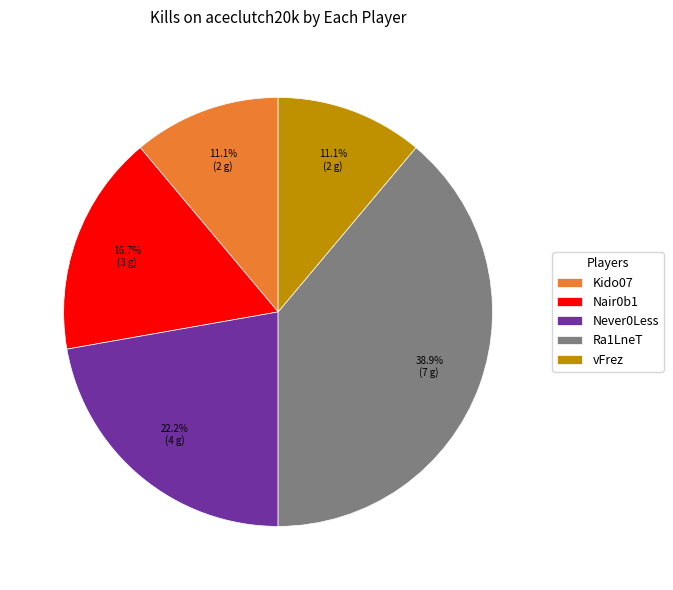

Is Ra1LneT the majority of the pie?

No